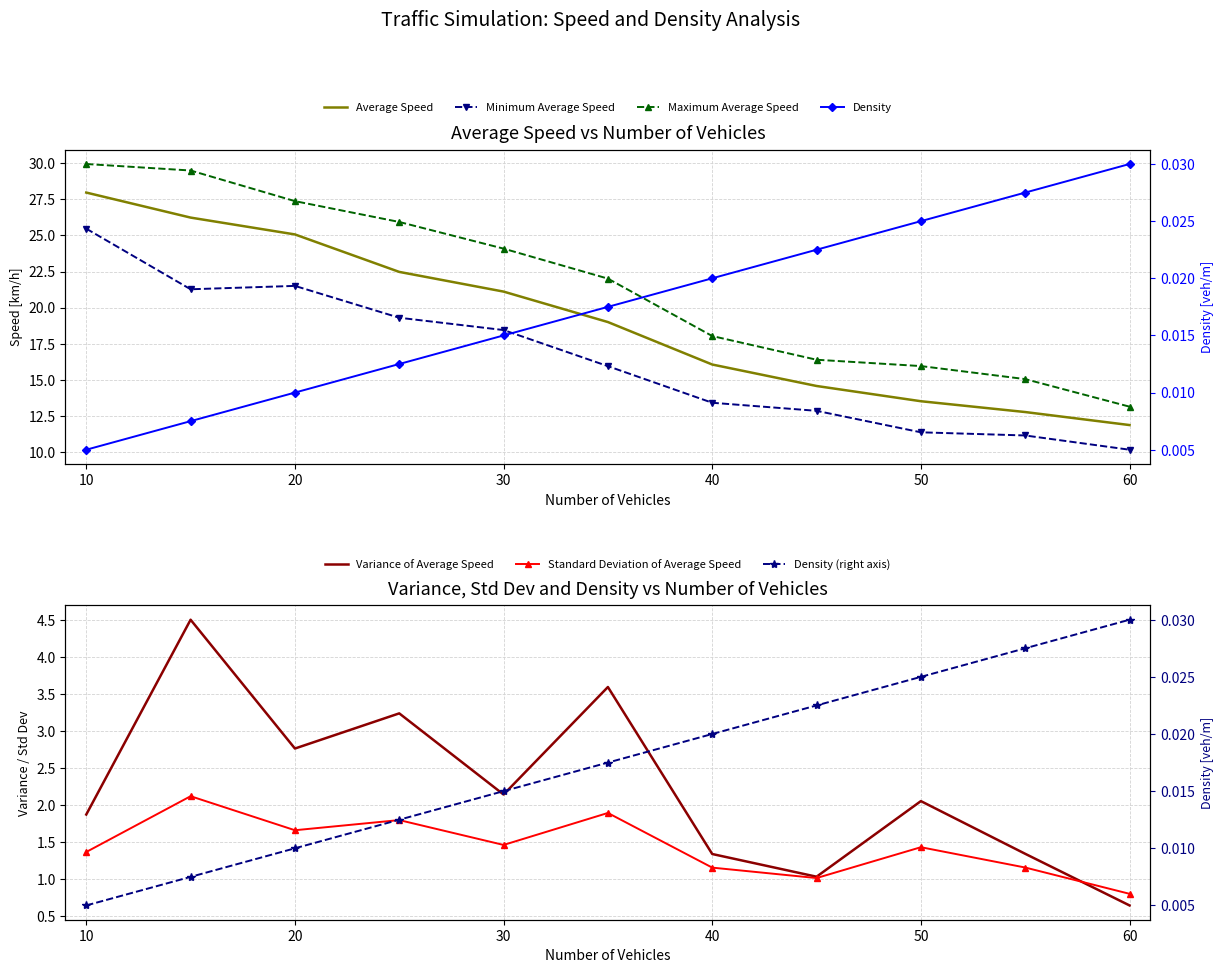

Which label corresponds to the smallest value in the chart?

10